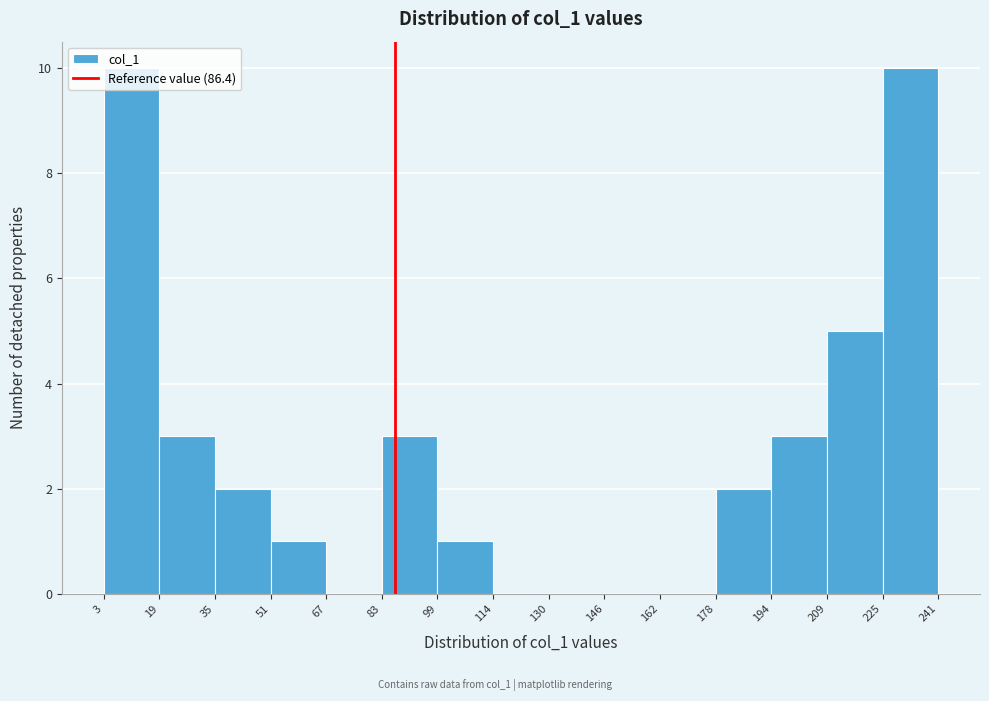

What is the height of the bar covering 209 to 225 on the x-axis? The values are not printed on the chart, so give them approximately, as read against the axis.

5